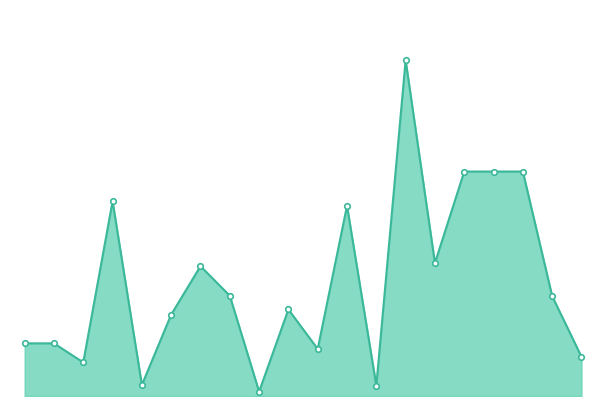

Is this an area chart (filled region under the line)?

Yes